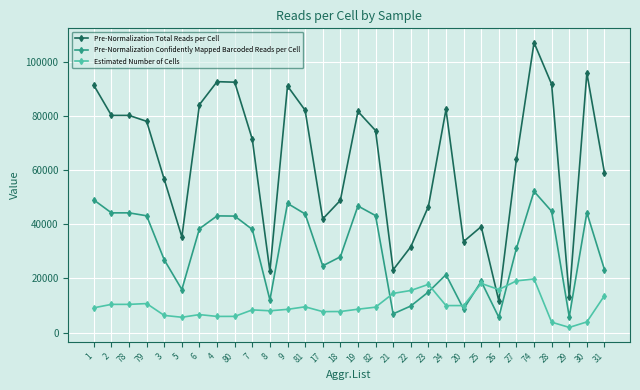

What is the value of the Estimated Number of Cells point at the 19th from the left?

15564